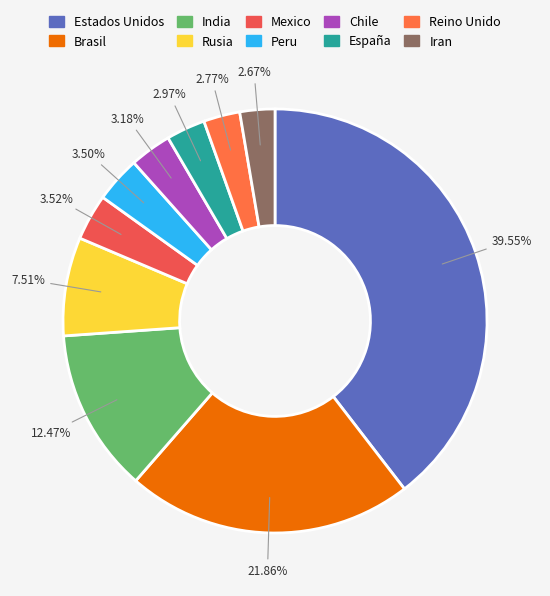

Which slice is the smallest?

Iran